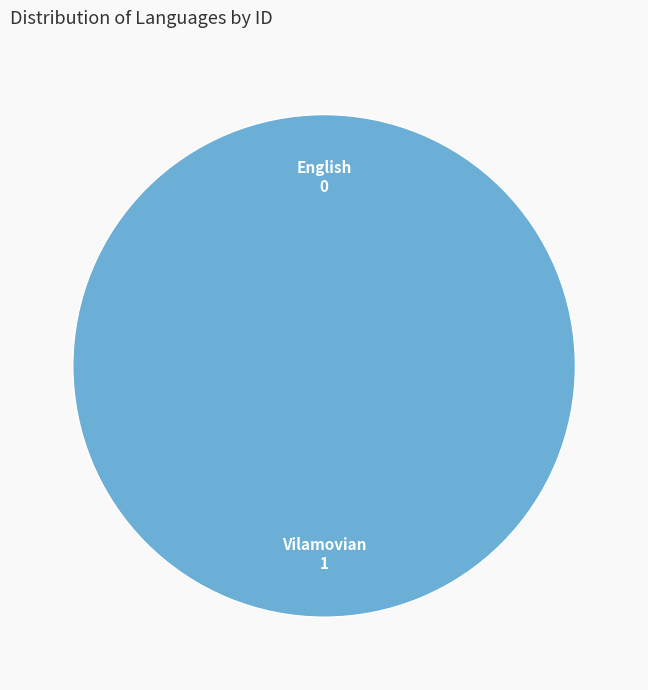

To the nearest percent, what is the difference between the largest and smallest slice percentages?

100%